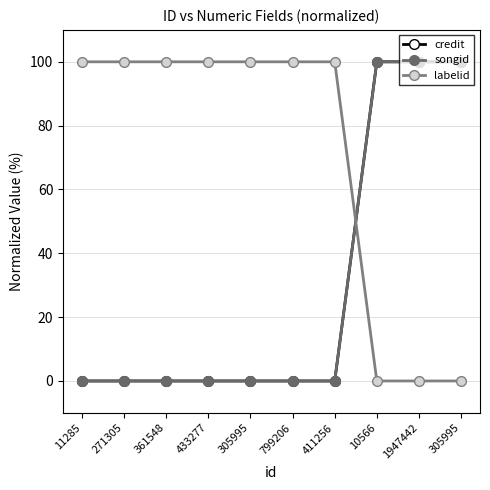

What is the sum of all credit values?

300